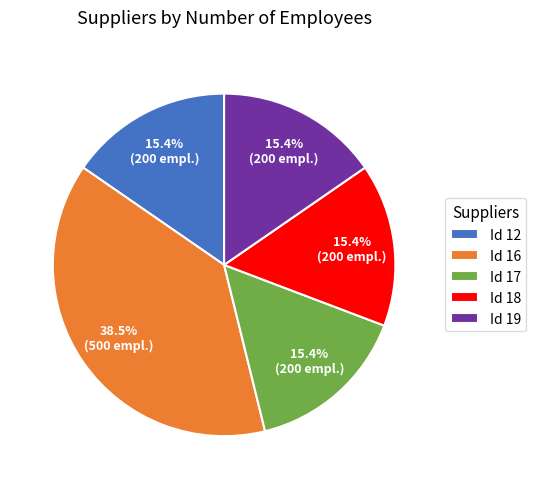

What percentage do Id 17 and Id 16 together represent?

53.8%